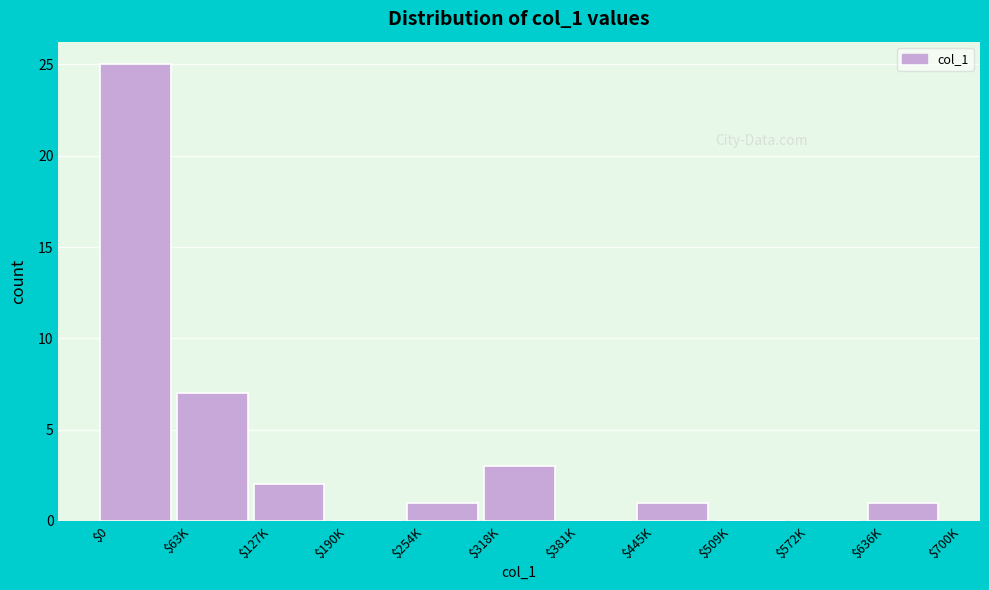

What is the sum of all values?

40